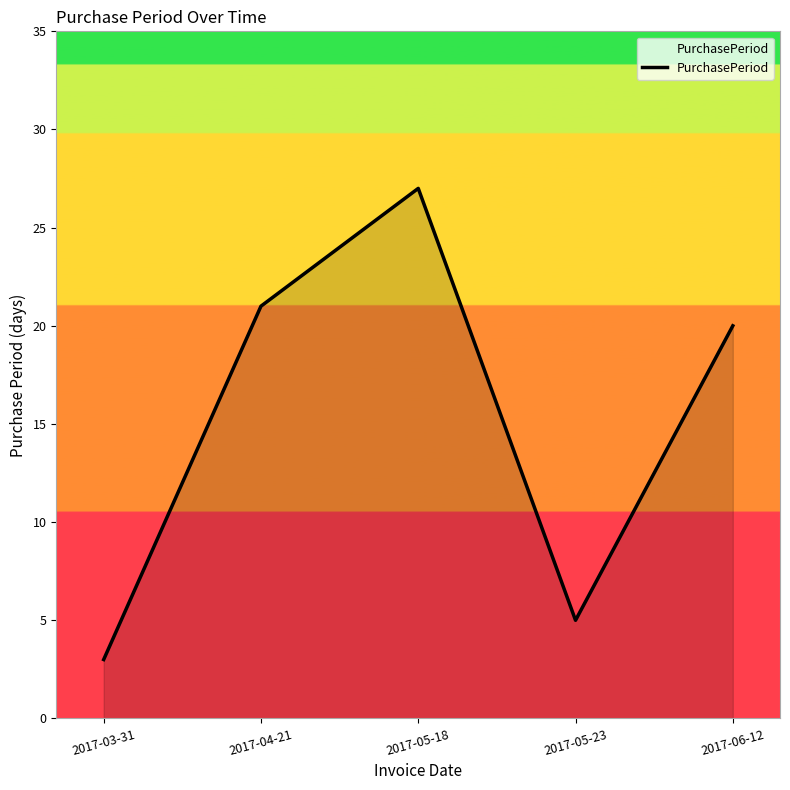

What position from the right is 2017-03-31?

5